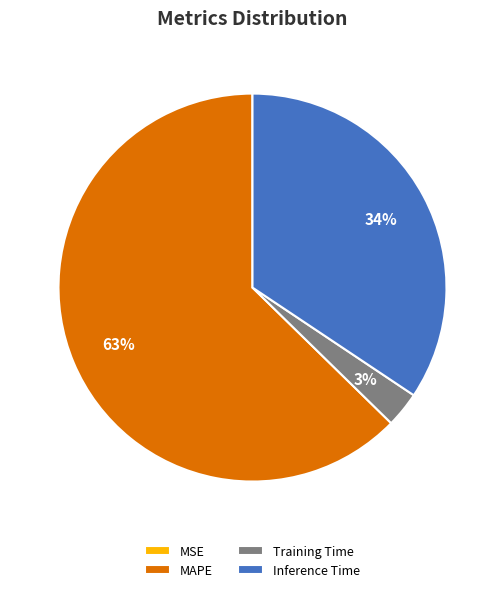

To the nearest percent, what is the difference between the largest and smallest slice percentages?

63%